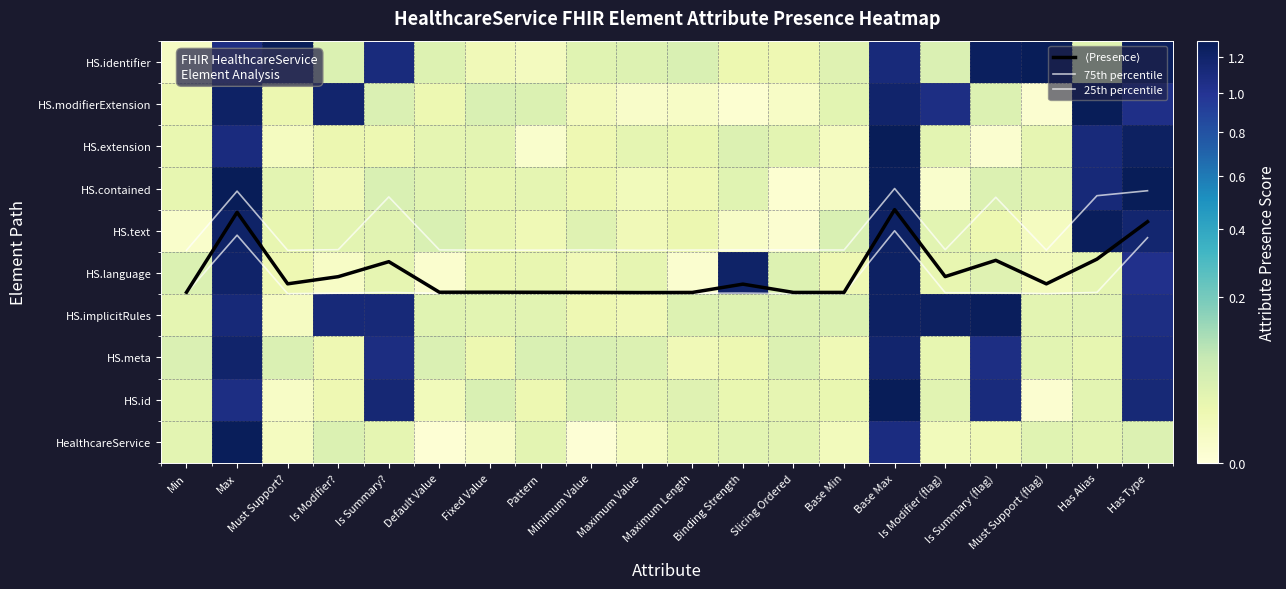

The value of HS.extension at Slicing Ordered is 0.0. True or false?

True